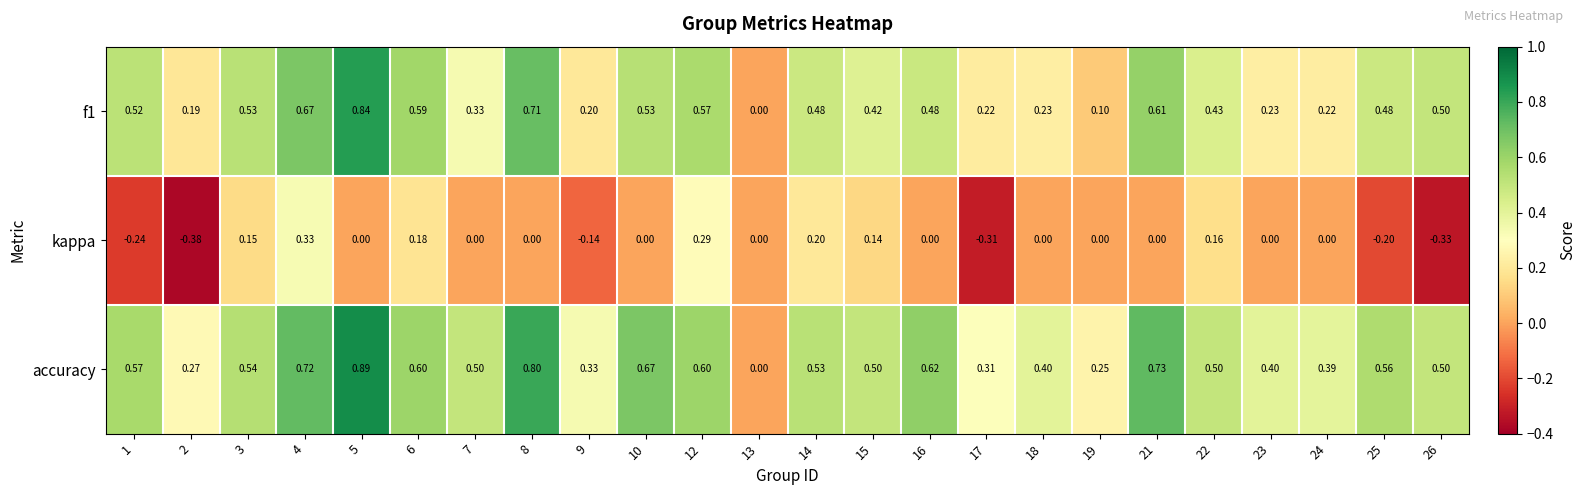

List the series in order of their peak value, lowest first.

kappa, f1, accuracy